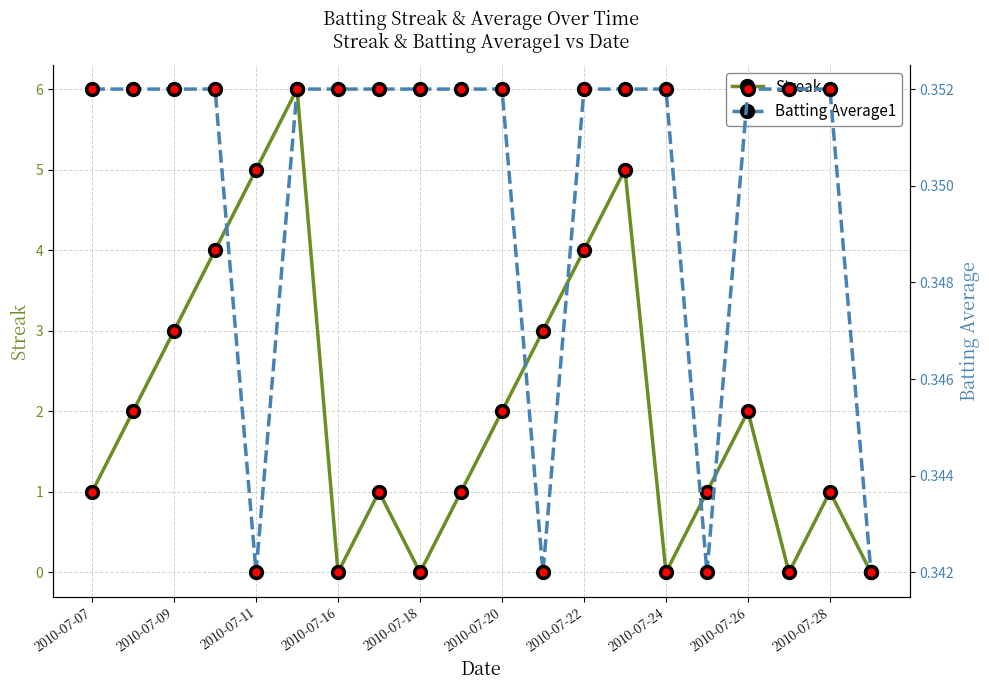

Is the value of Streak at 2010-07-28 greater than the value of Batting Average1 at 15?

Yes